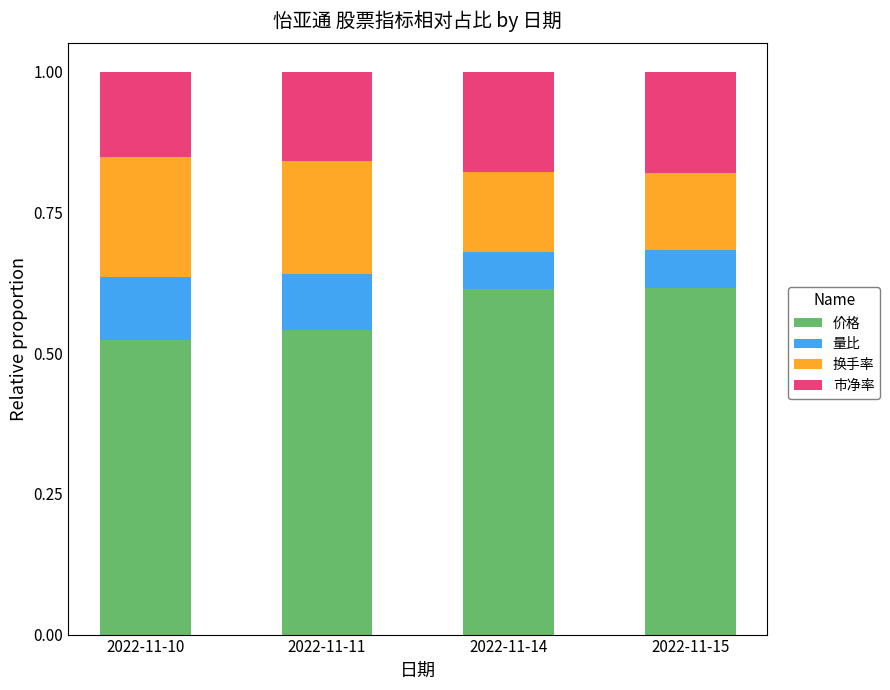

What is the sum of all 价格 values?

2.3